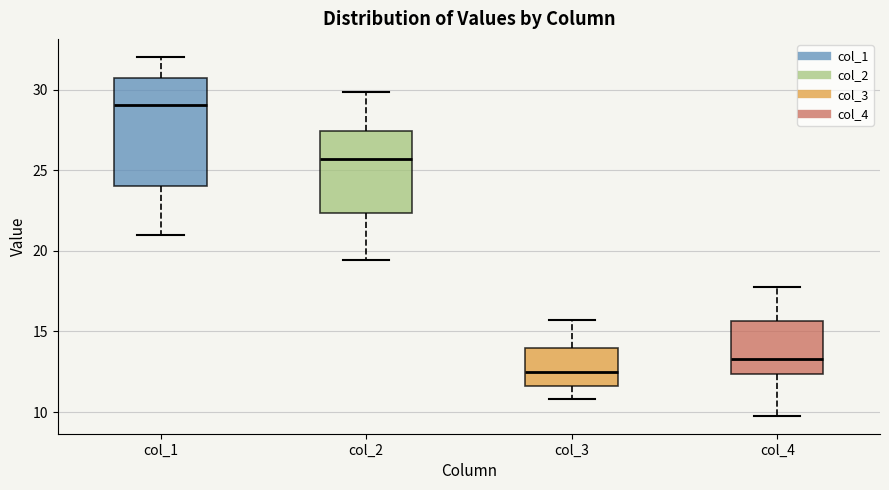

Where does the upper whisker of the box for col_4 end on the y-axis? The values are not printed on the chart, so give them approximately, as read against the axis.

17.5